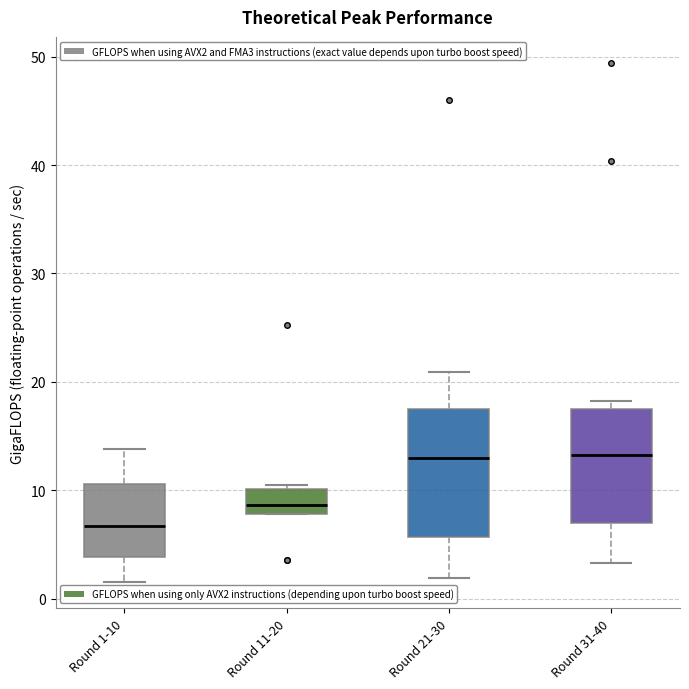

Reading left to right, read every box against the y-axis: the position of its median line, the range the box covers, and the ends of its whiskers. The values are not printed on the chart, so give them approximately, as read against the axis.

Round 1-10: median 7, box 4 to 11, whiskers 2 to 14
Round 11-20: median 9, box 8 to 10, whiskers 8 to 11
Round 21-30: median 13, box 6 to 17, whiskers 2 to 21
Round 31-40: median 13, box 7 to 17, whiskers 3 to 18